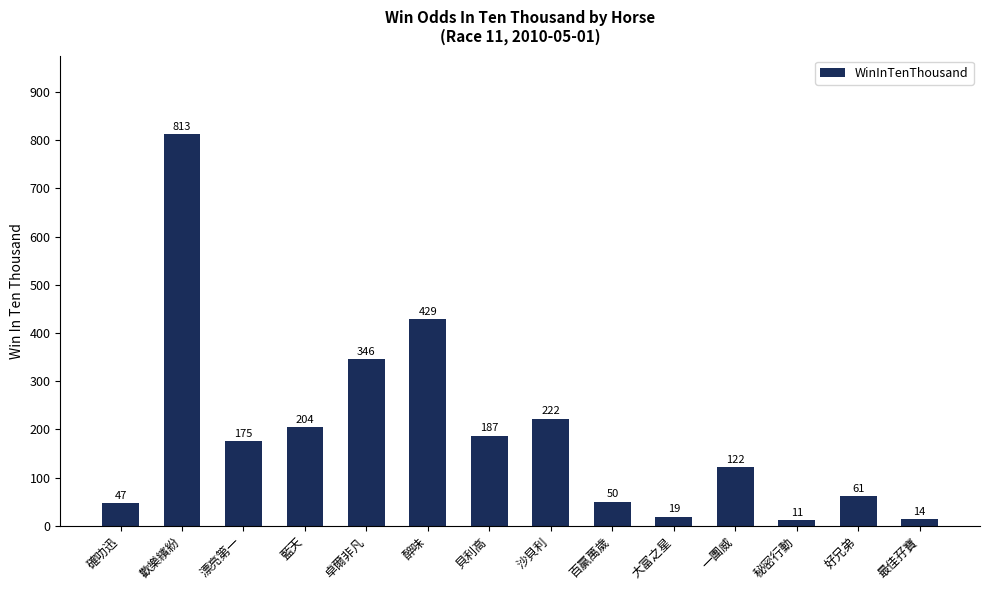

Rank the categories by value from lowest to highest.

秘密行動, 最佳孖寶, 大富之星, 確叻迅, 百贏萬歲, 好兄弟, 一團威, 漂亮第一, 貝利高, 藍天, 沙貝利, 卓爾非凡, 醉味, 歡樂繽紛